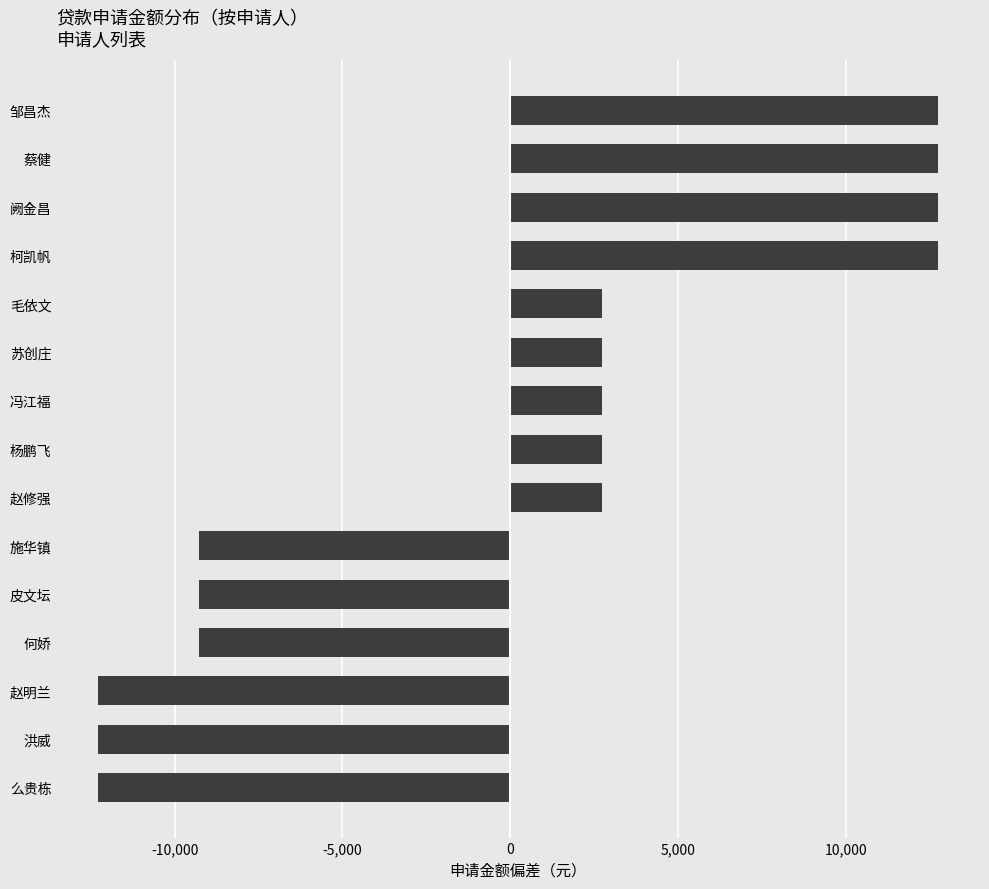

Reading bottom to top, what are all the values shown in this chart?

么贵栋=-12266.7	洪威=-12266.7	赵明兰=-12266.7	何娇=-9266.7	皮文坛=-9266.7	施华镇=-9266.7	赵修强=2733.3	杨鹏飞=2733.3	冯江福=2733.3	苏创庄=2733.3	毛依文=2733.3	柯凯帆=12733.3	阙金昌=12733.3	蔡健=12733.3	邹昌杰=12733.3